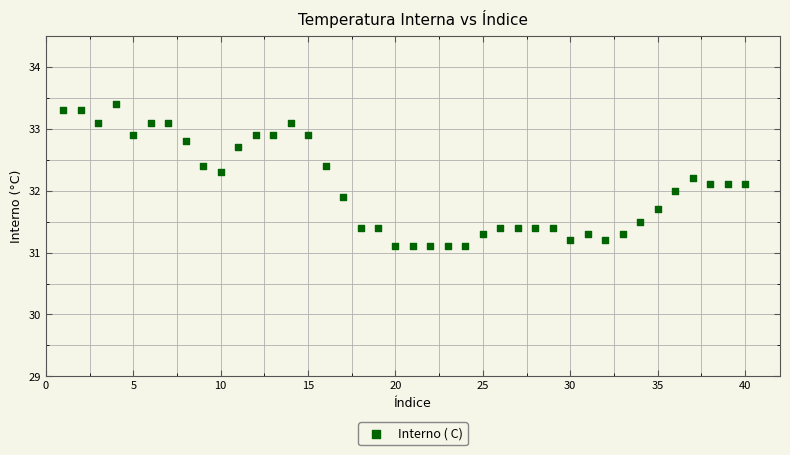

What is the range of Y values (max minus min)?

2.3